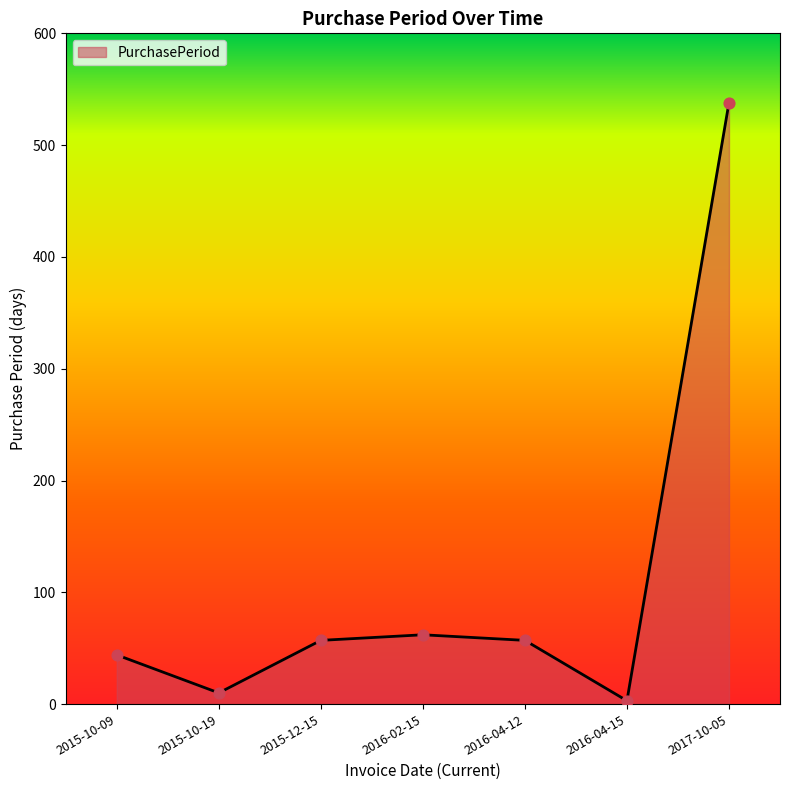

Between 2017-10-05 and 2015-12-15, which is larger?

2017-10-05